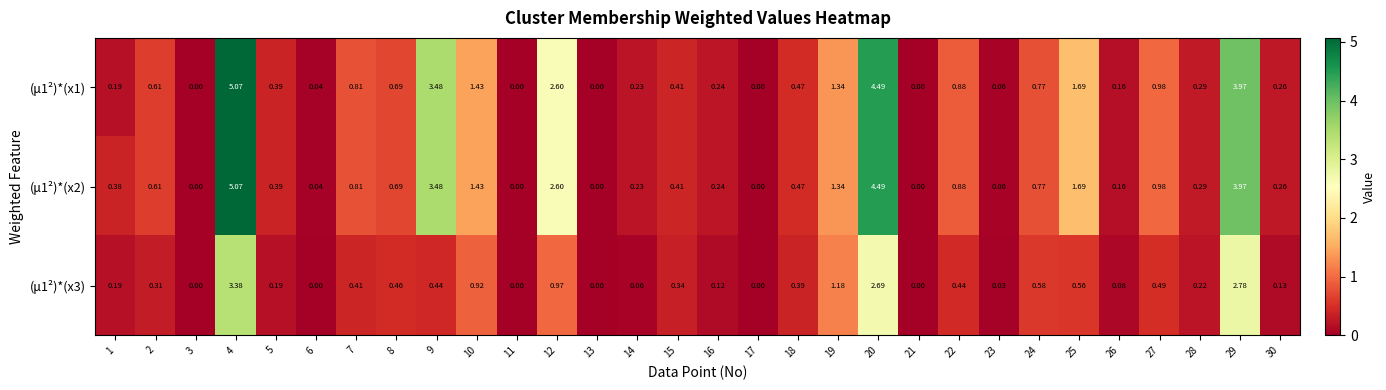

Count the number of categories in the chart.

30